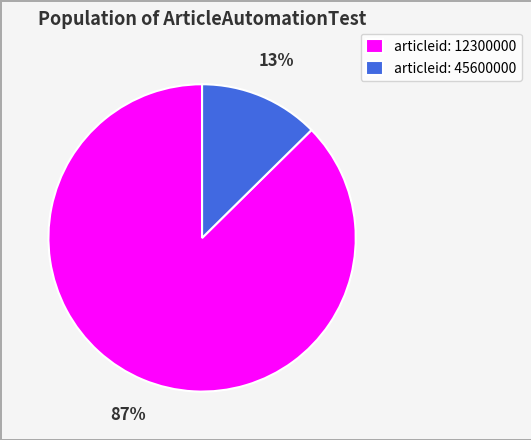

Which category accounts for the majority?

articleid: 12300000